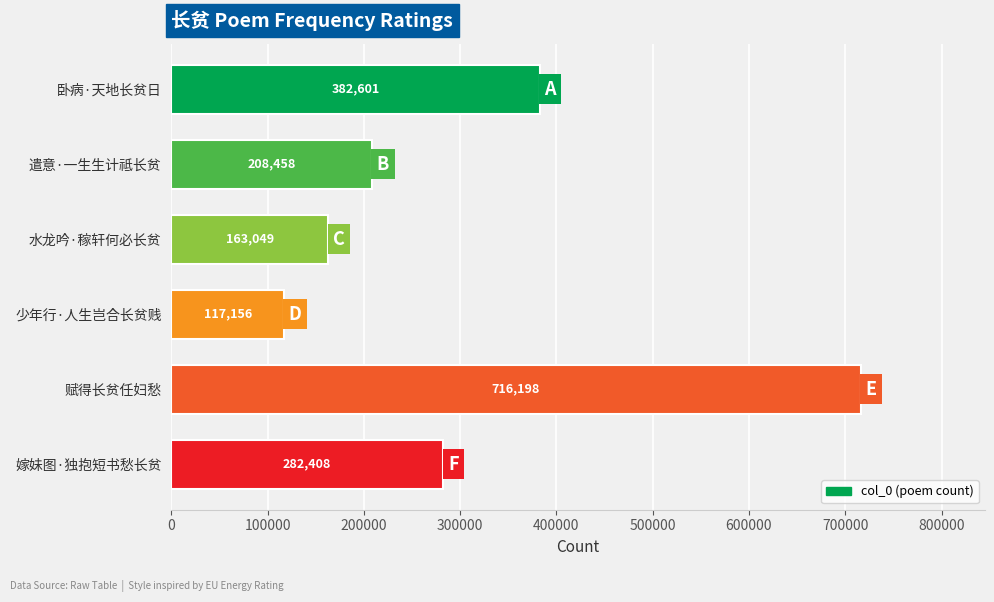

What is the sum of all values?

1869870